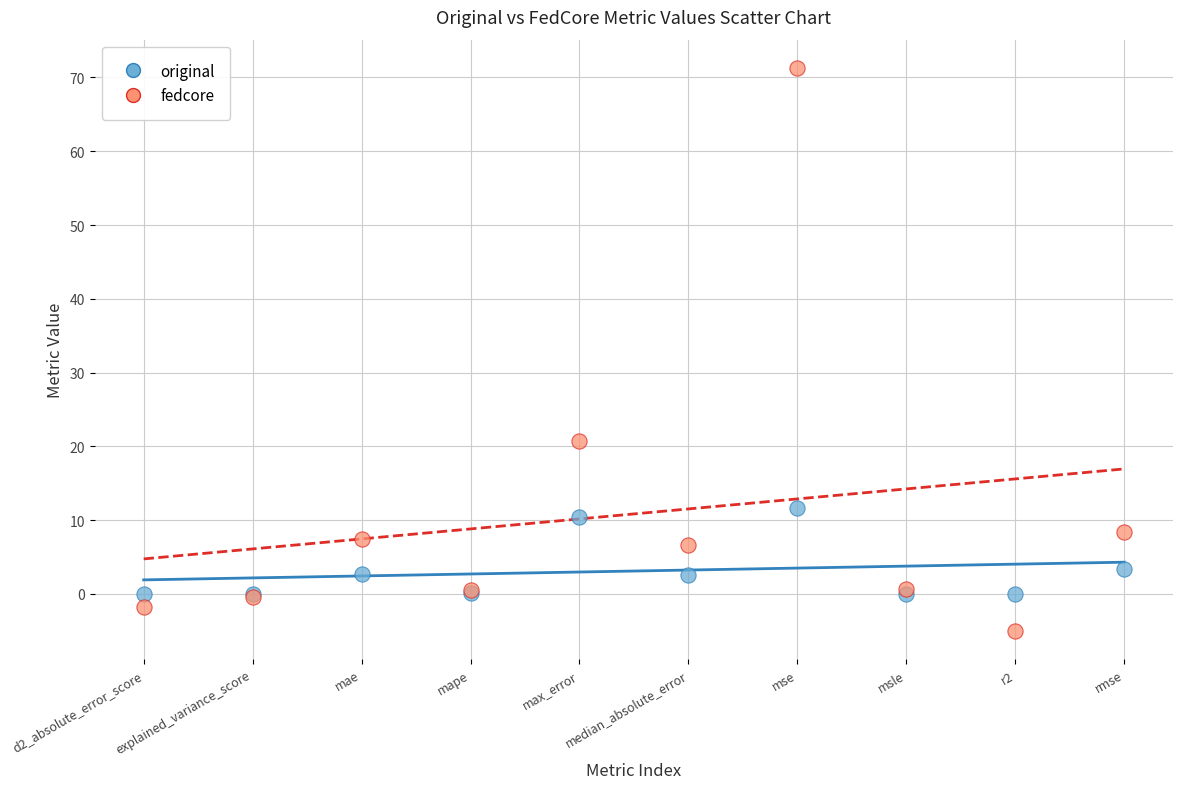

Across all series, what Y value is closest to 33?

20.8